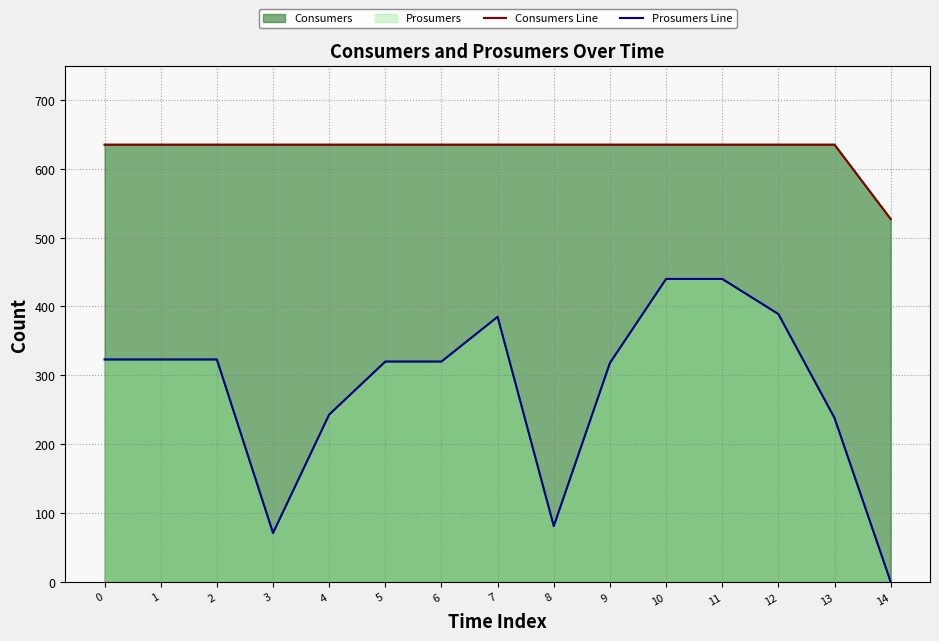

How many data points does each series have?

15